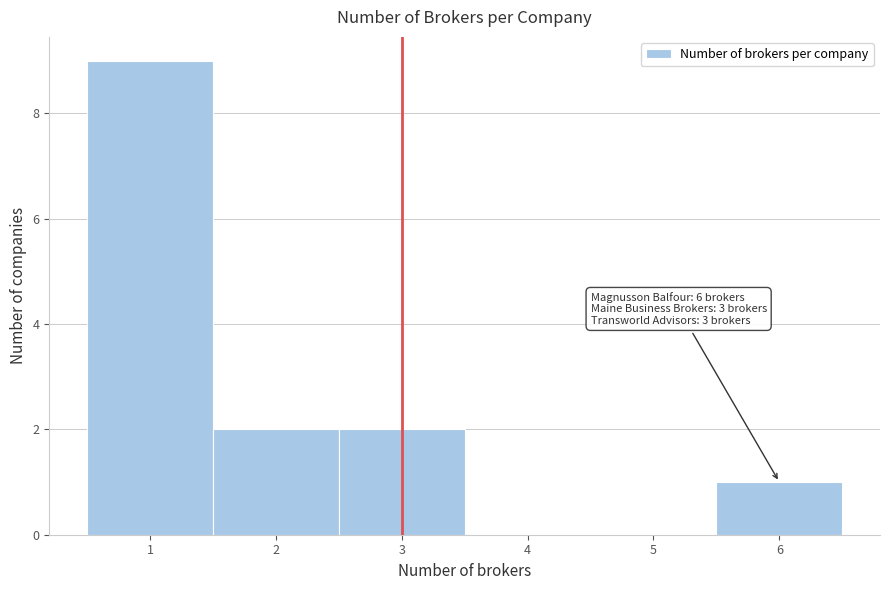

Which range on the x-axis has the tallest bar?

0.5 to 1.5